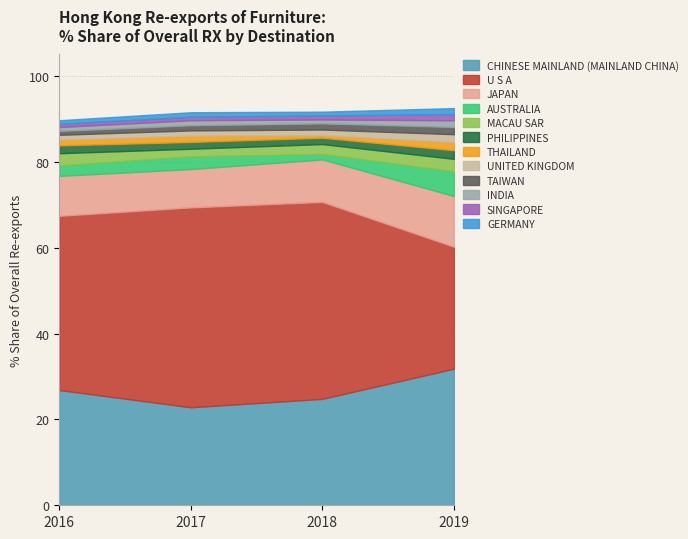

What is the average value of the % Share 2018 series?

7.6